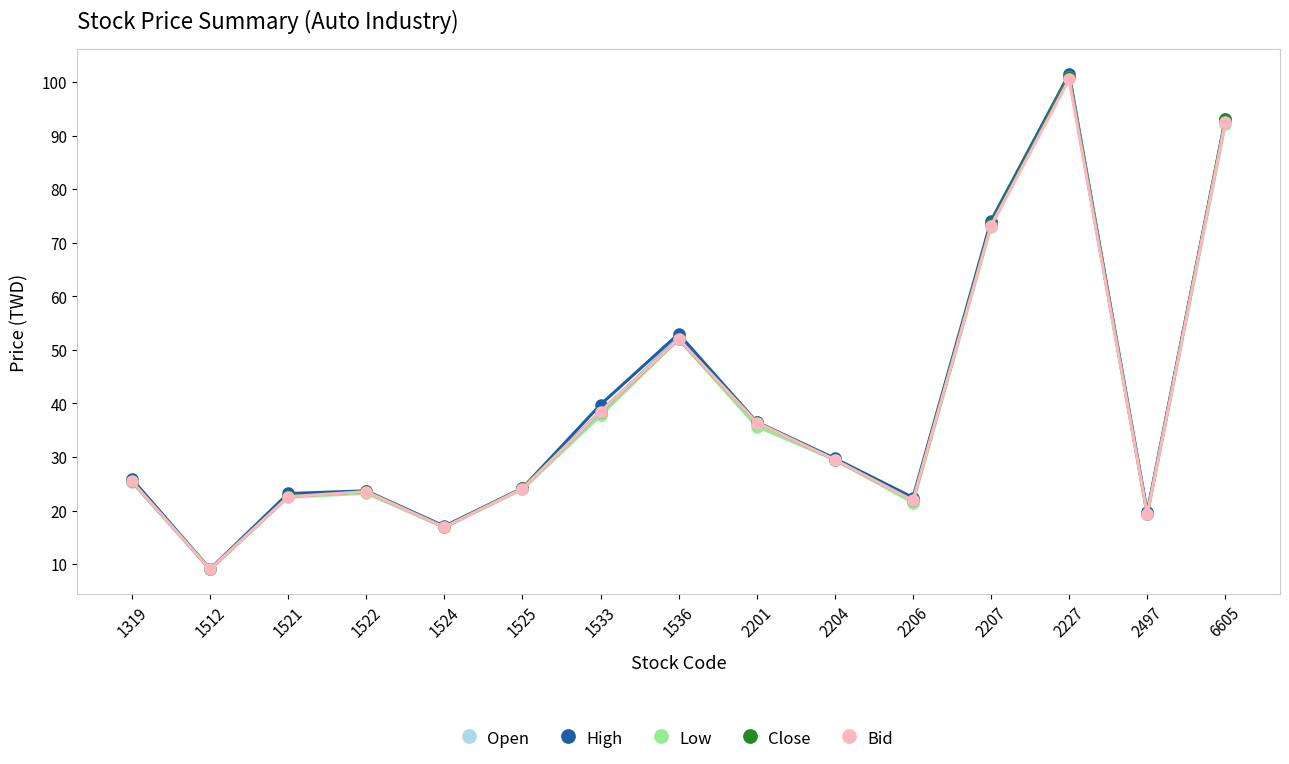

What is the value of the High point at the 1st from the left?

25.9